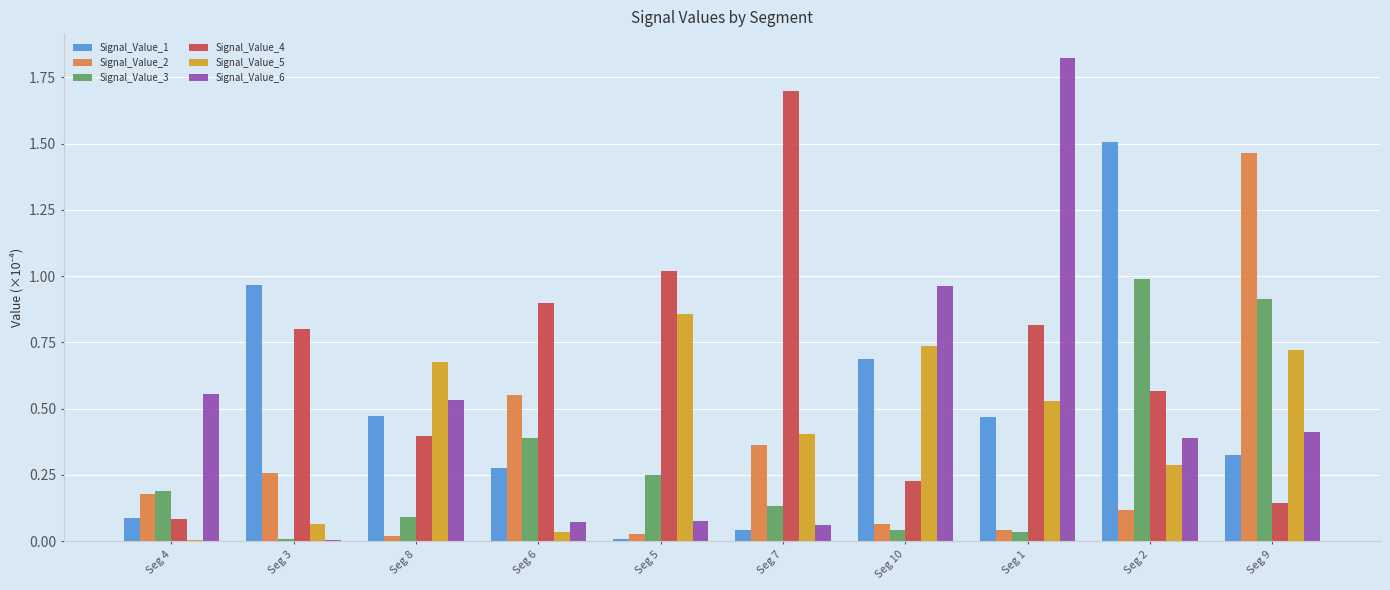

How many distinct data groups are displayed?

6